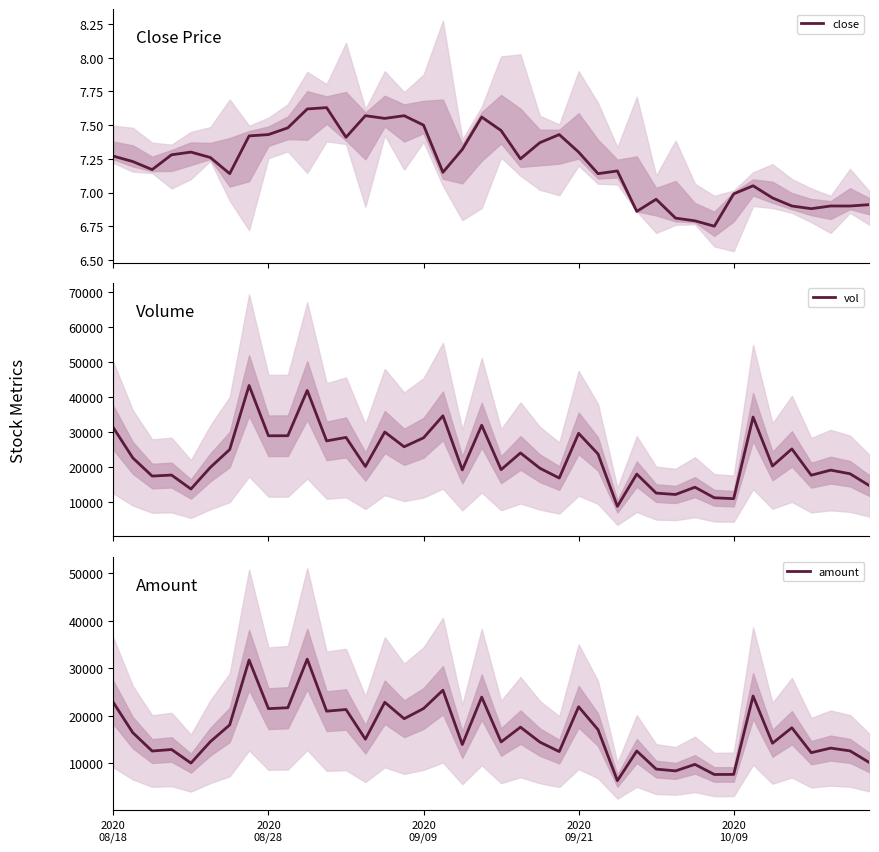

At which category is the sum across all series the highest?

7